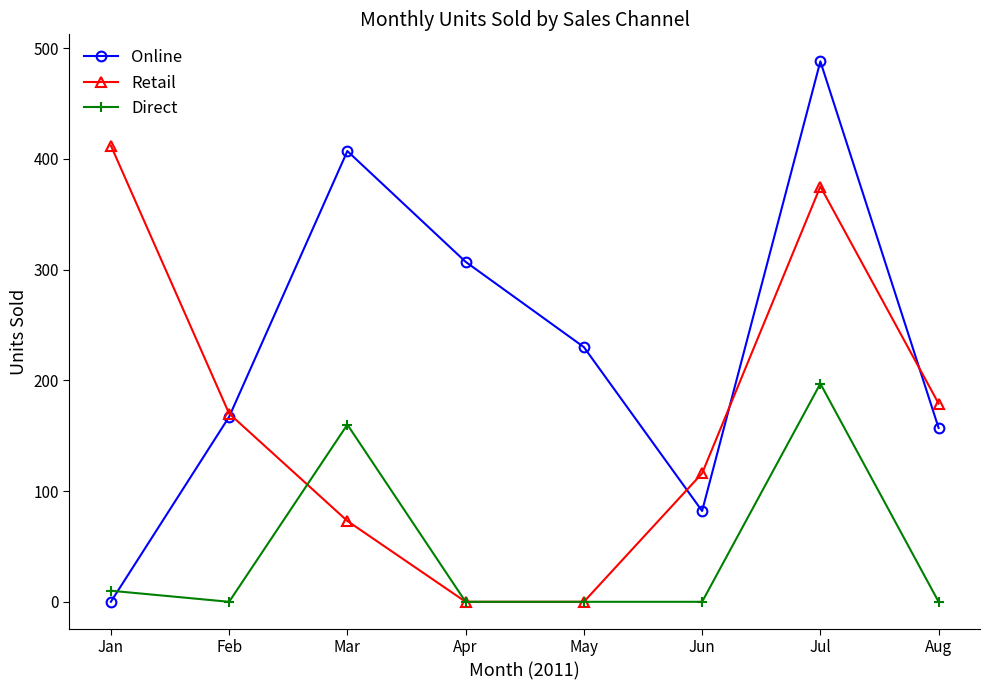

Which series changed the most between Mar and Jun?

Online